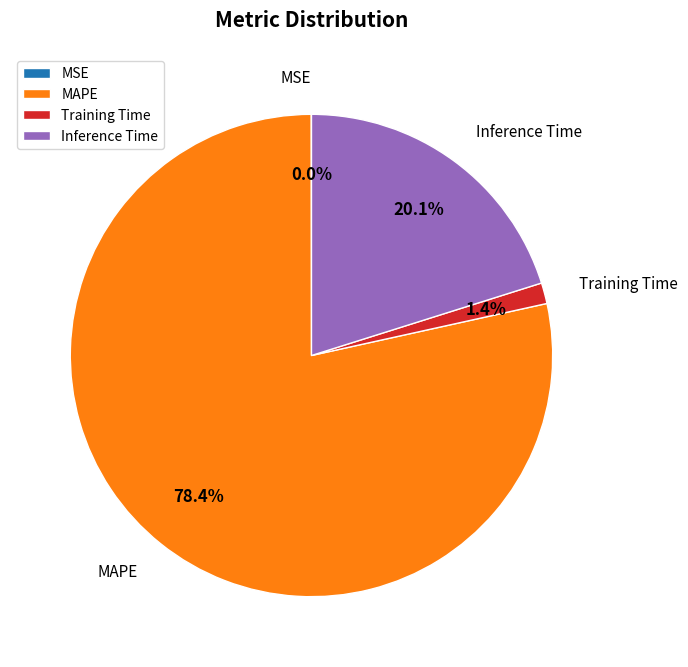

Between Training Time and Inference Time, which is larger?

Inference Time